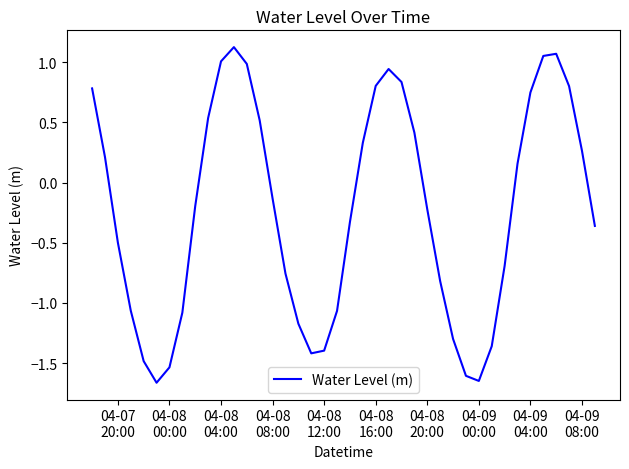

What is the difference between the maximum and minimum values?

2.8